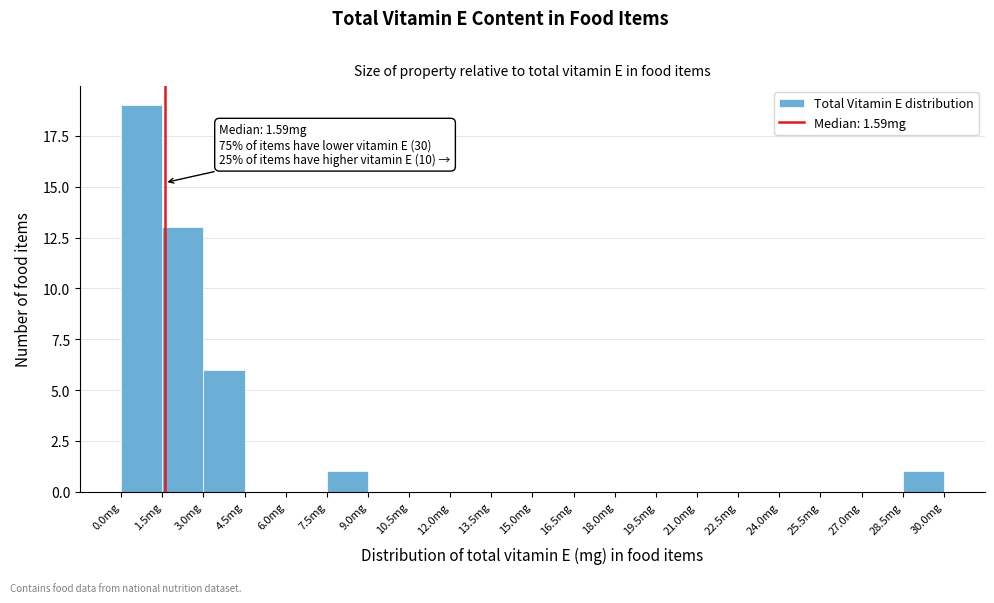

Over which range of the x-axis is the bar tallest?

0.0 to 1.5